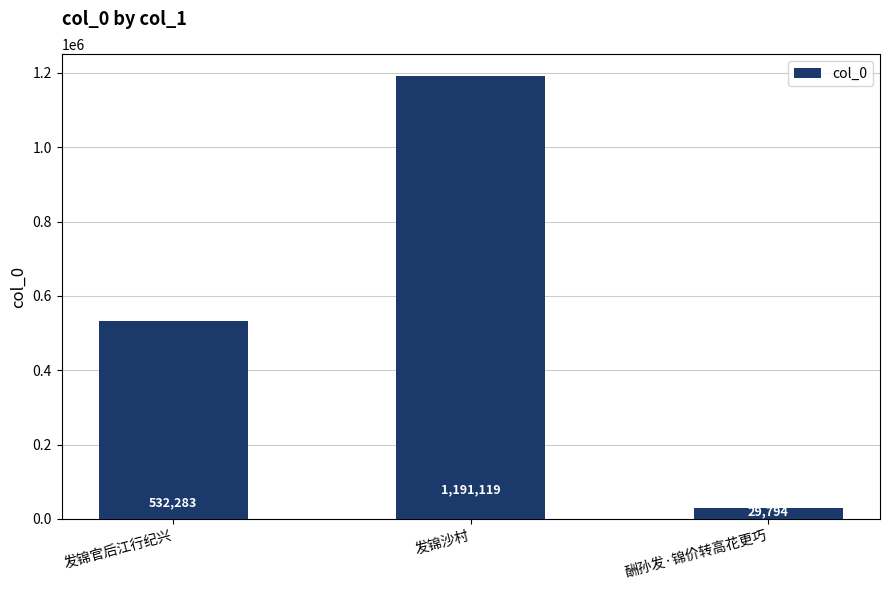

How many data points are less than 532283?

1